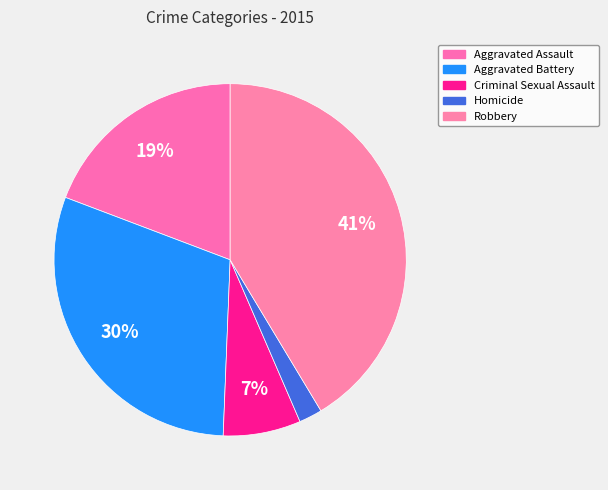

How many segments does this pie chart have?

5